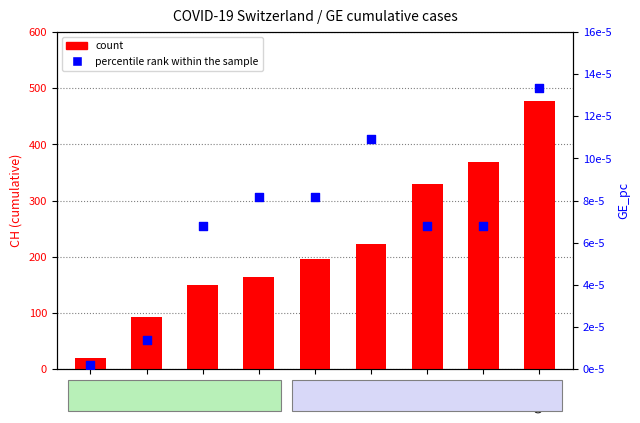

What are all the series names shown in the legend?

count, percentile rank within the sample